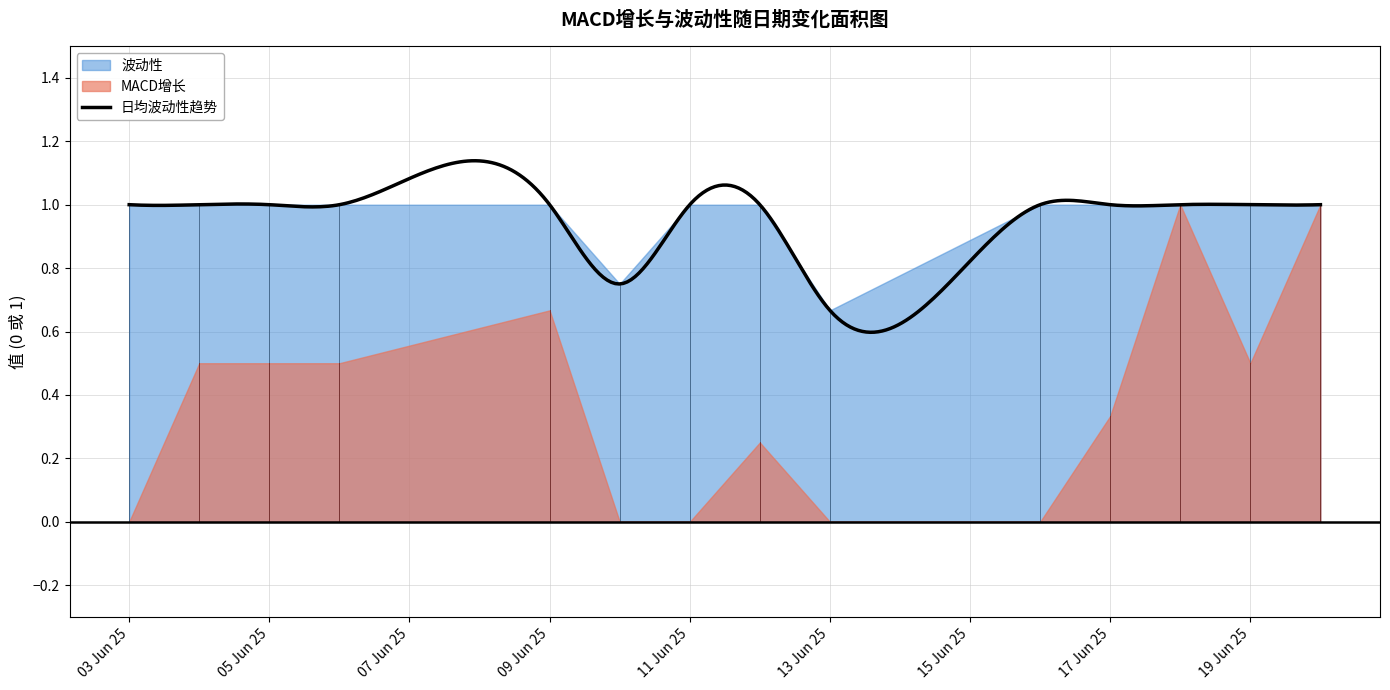

In MACD增长, how many points are lower than both neighbors (excluding endpoints)?

1